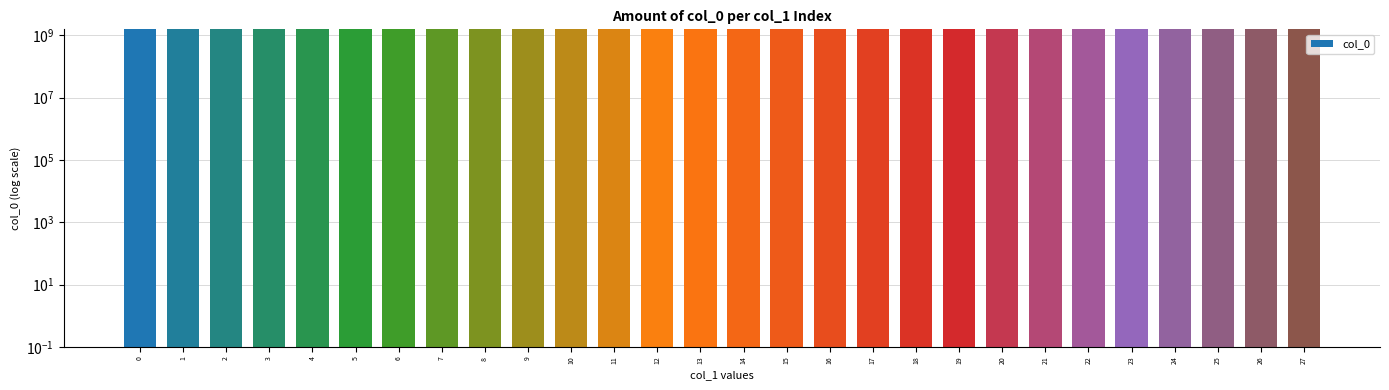

Reading right to left, extract all data points from this chart.

27=1554746793	26=1548439710	25=1547690918	24=1547672910	23=1547590106	22=1547431706	21=1547316481	20=1545588491	19=1544900901	18=1544213308	17=1543579705	16=1543432097	15=1543424889	14=1543421296	13=1542110846	12=1542085694	11=1542064048	10=1542042457	9=1541722021	8=1541718517	7=1541715154	6=1541707686	5=1541646432	4=1541635633	3=1541606867	2=1541455771	1=1541434088	0=1539447268